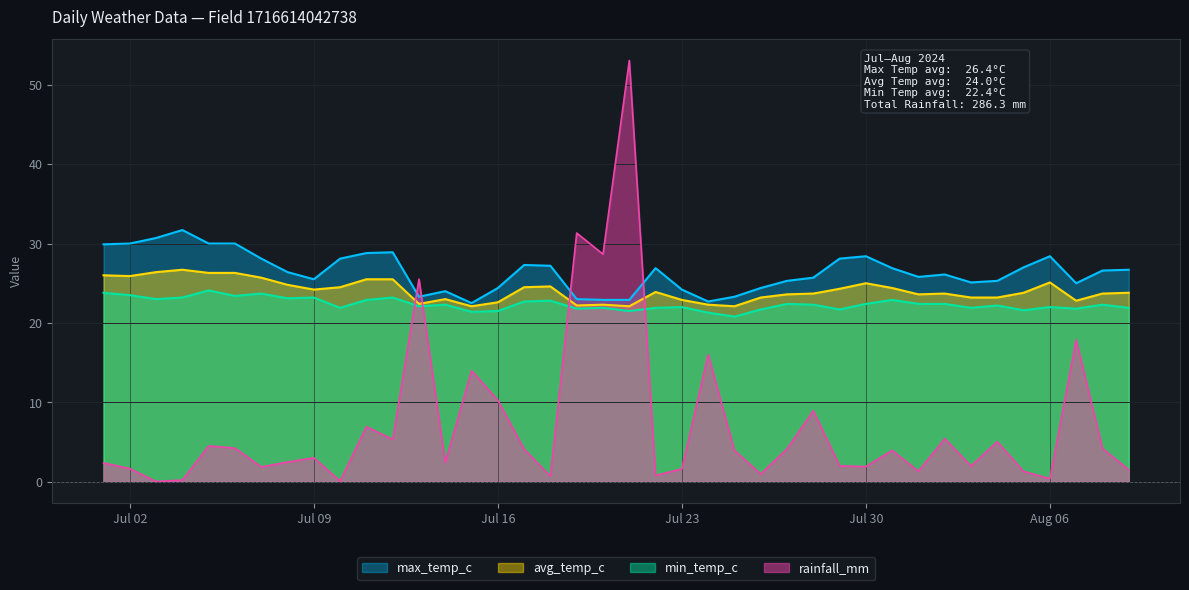

What is the average value of the rainfall_mm series?

7.2